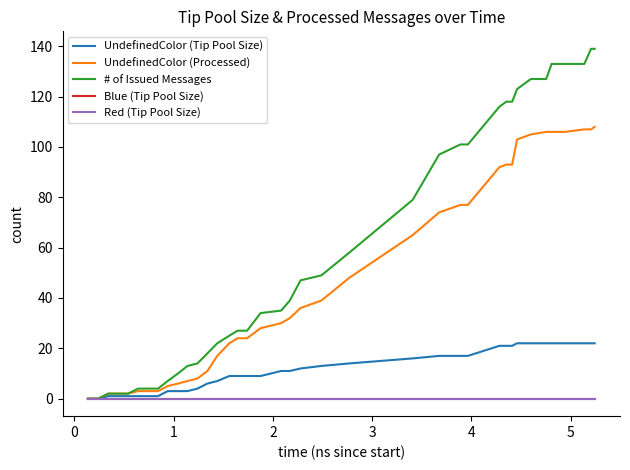

Does the chart display data point markers on the line(s)?

No